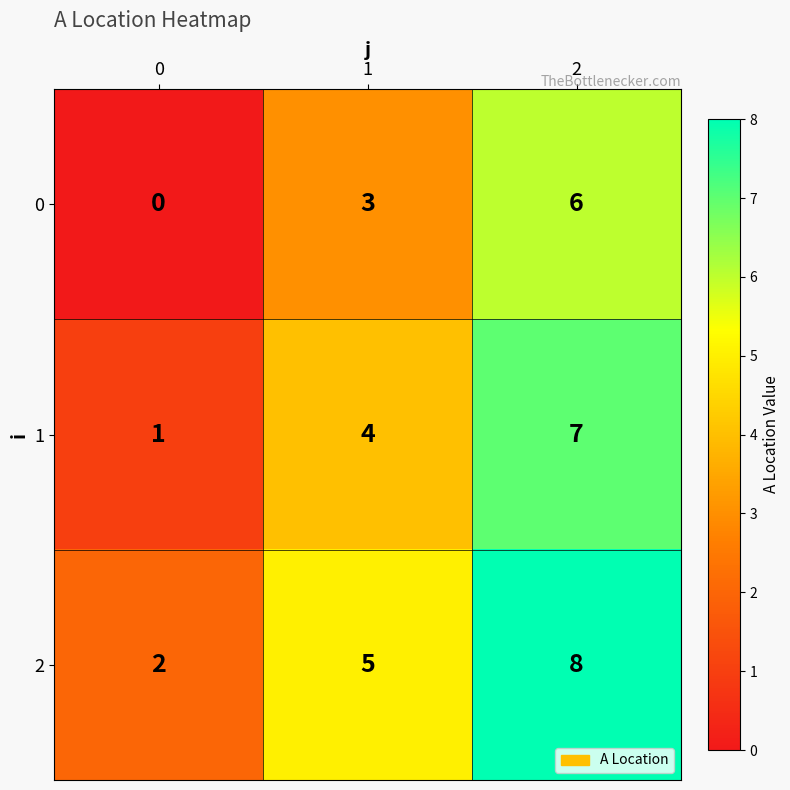

Reading left to right, what are all the values shown in this chart?

0: 0=0	1=3	2=6
1: 0=1	1=4	2=7
2: 0=2	1=5	2=8